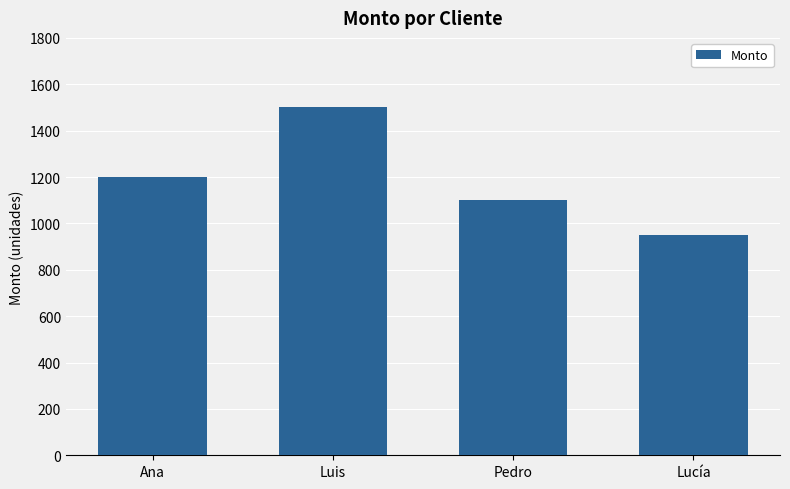

Which category has the lowest value across all series?

Lucía